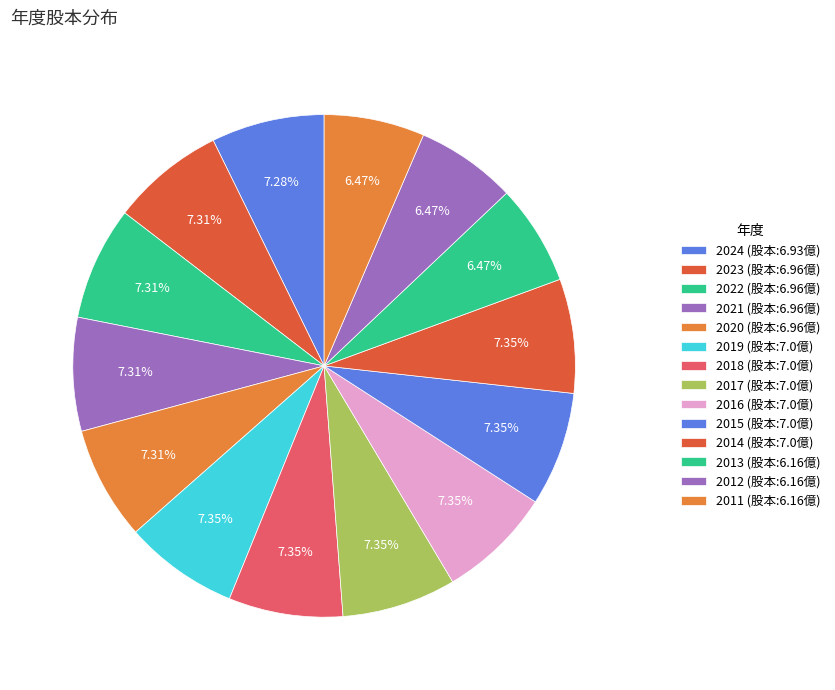

How many slices are in this pie chart?

14